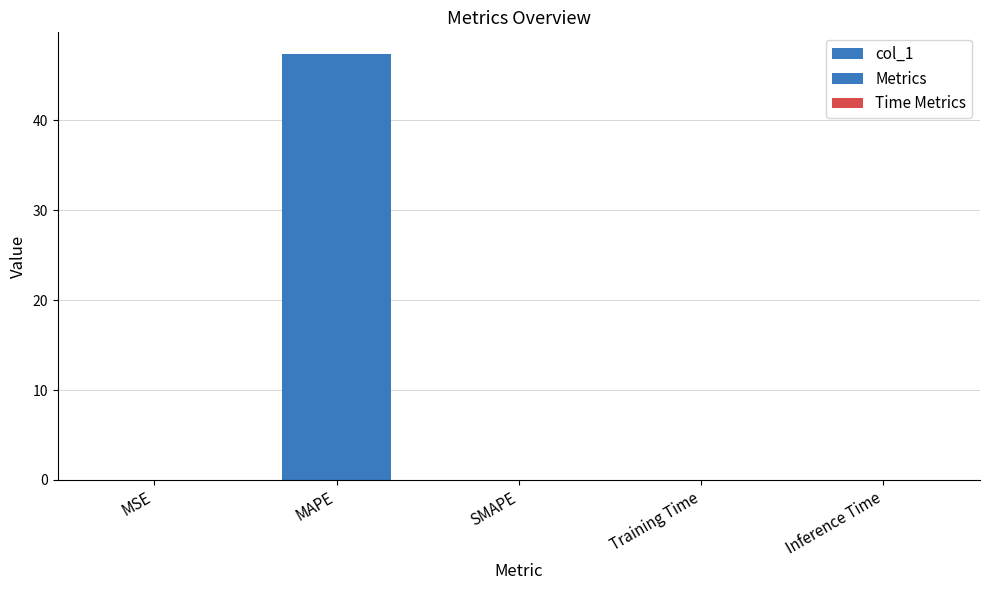

Rank the categories by value from lowest to highest.

SMAPE, Inference Time, Training Time, MSE, MAPE